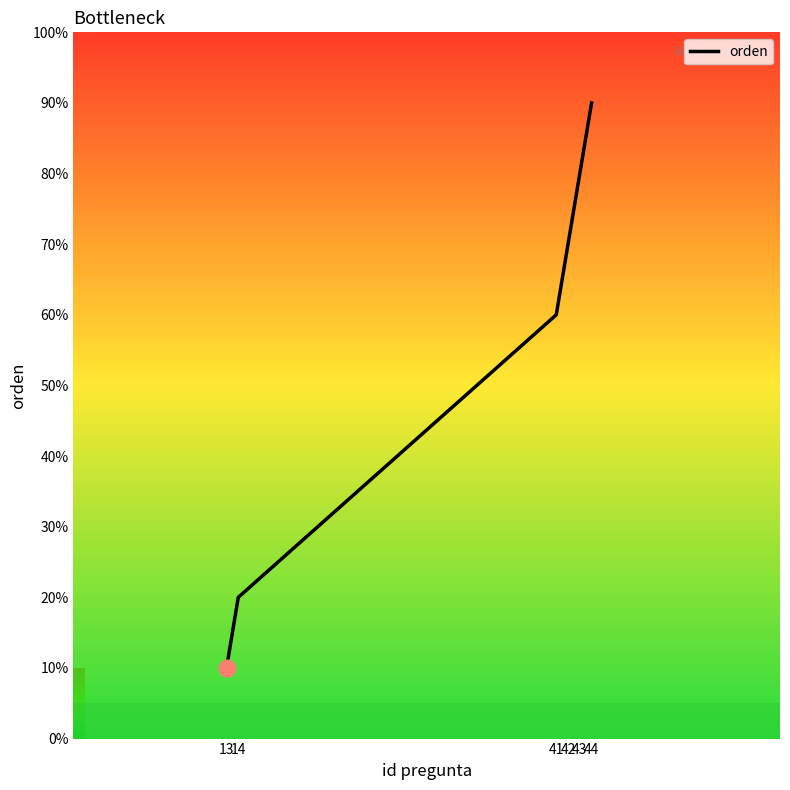

What is the difference between the maximum and minimum values?

8